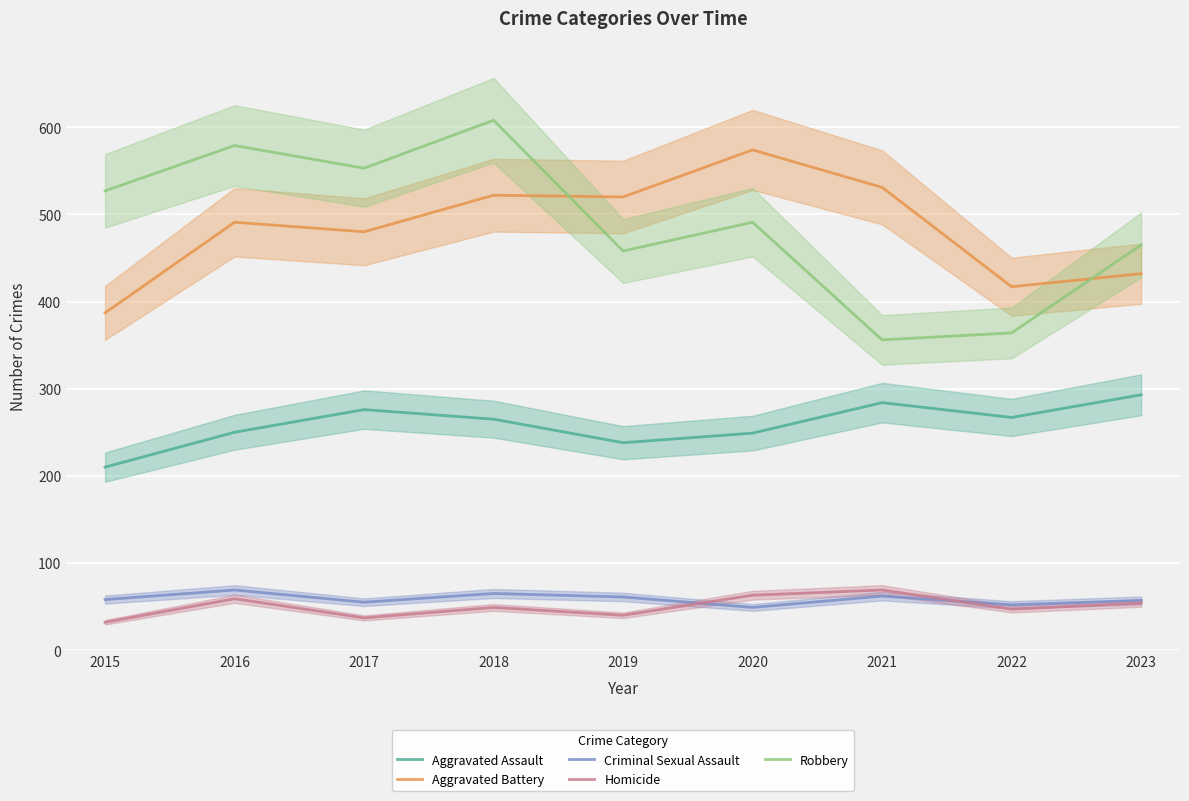

What is the total value across all series at 2016?

1448